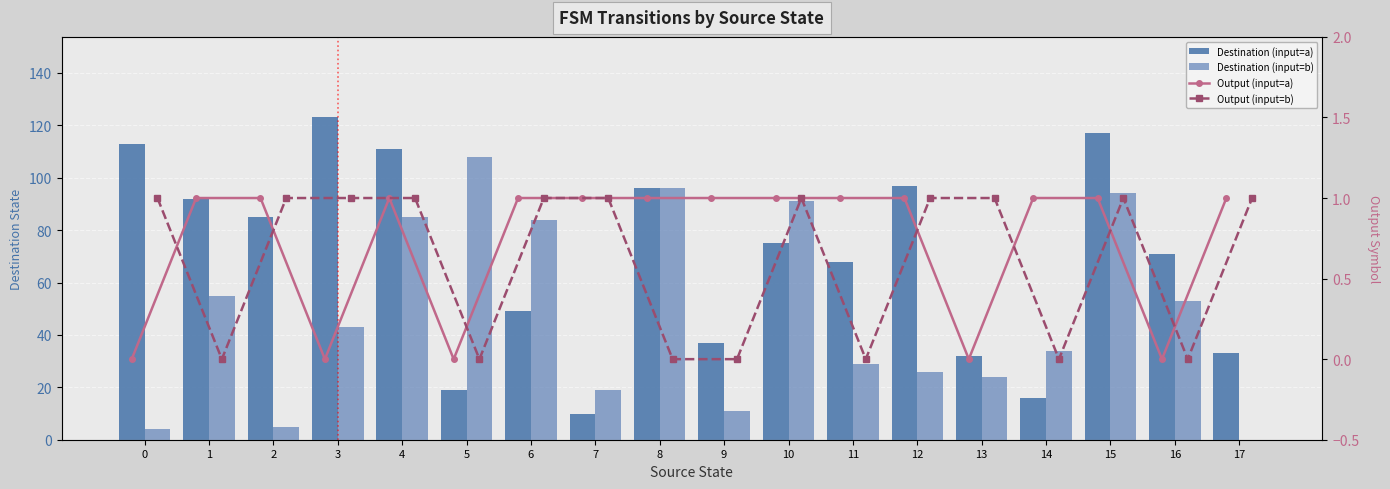

Reading left to right, transcribe all the data shown in this chart.

Destination (input=a): 113	92	85	123	111	19	49	10	96	37	75	68	97	32	16	117	71	33
Destination (input=b): 4	55	5	43	85	108	84	19	96	11	91	29	26	24	34	94	53	0
Output (input=a): 0	1	1	0	1	0	1	1	1	1	1	1	1	0	1	1	0	1
Output (input=b): 1	0	1	1	1	0	1	1	0	0	1	0	1	1	0	1	0	1